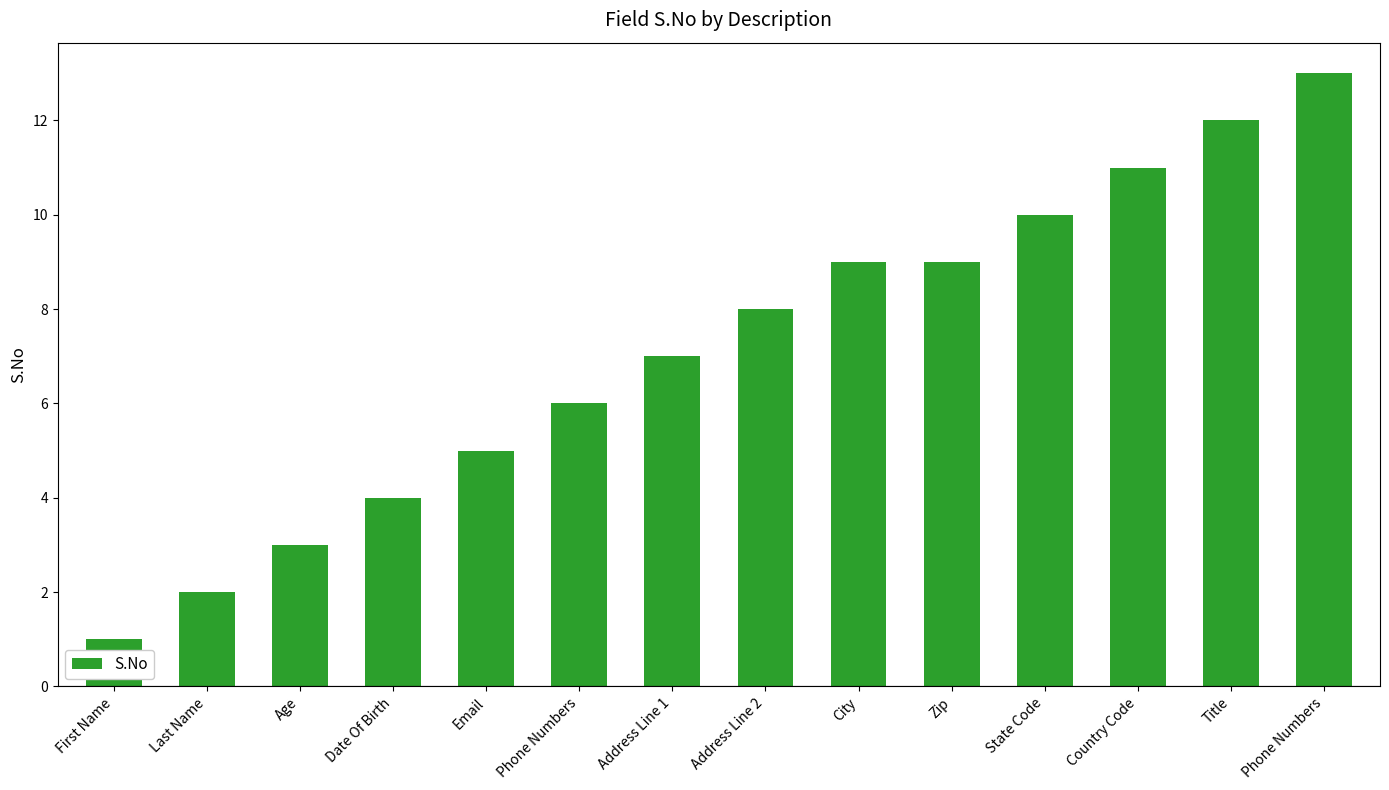

What is the sum of all values?

100